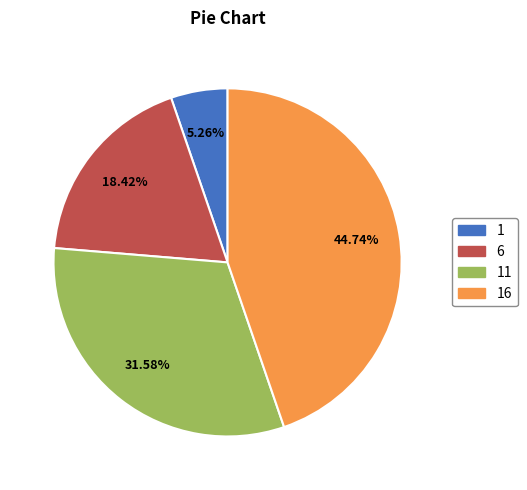

Is there any slice that represents more than half of the pie?

No